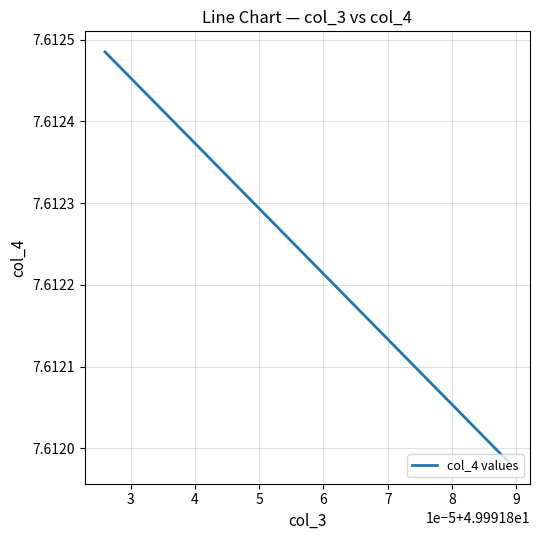

What is the value of the 3rd point from the left?

7.6